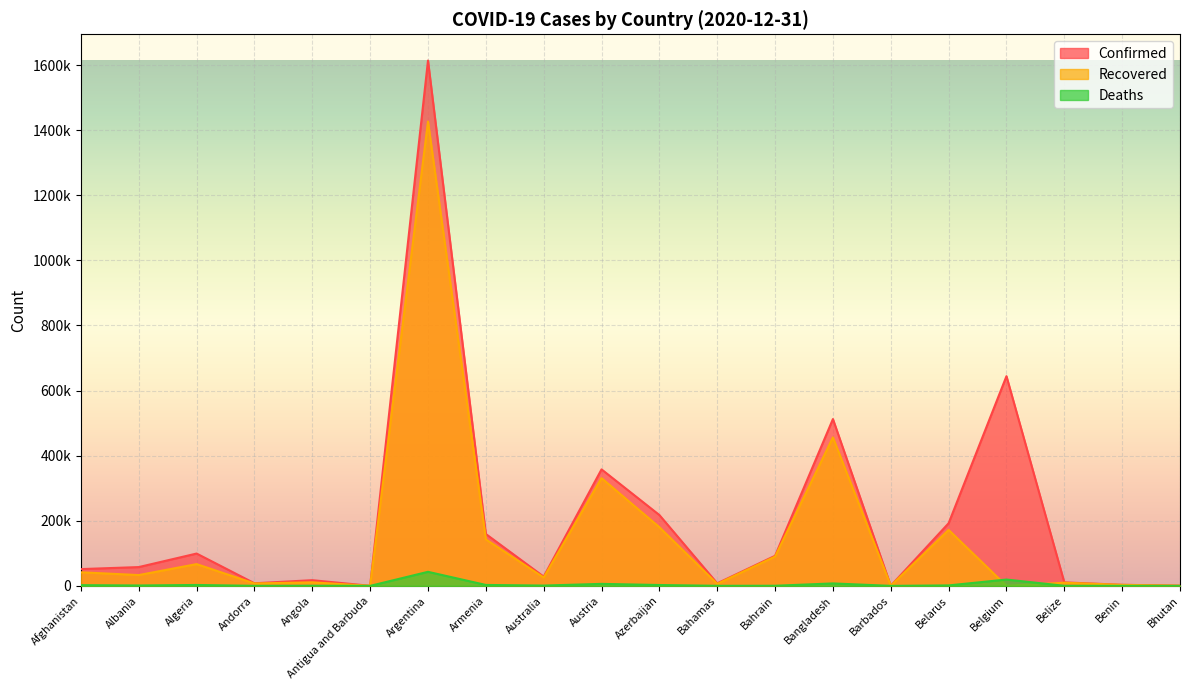

How many lines are shown in the chart?

3